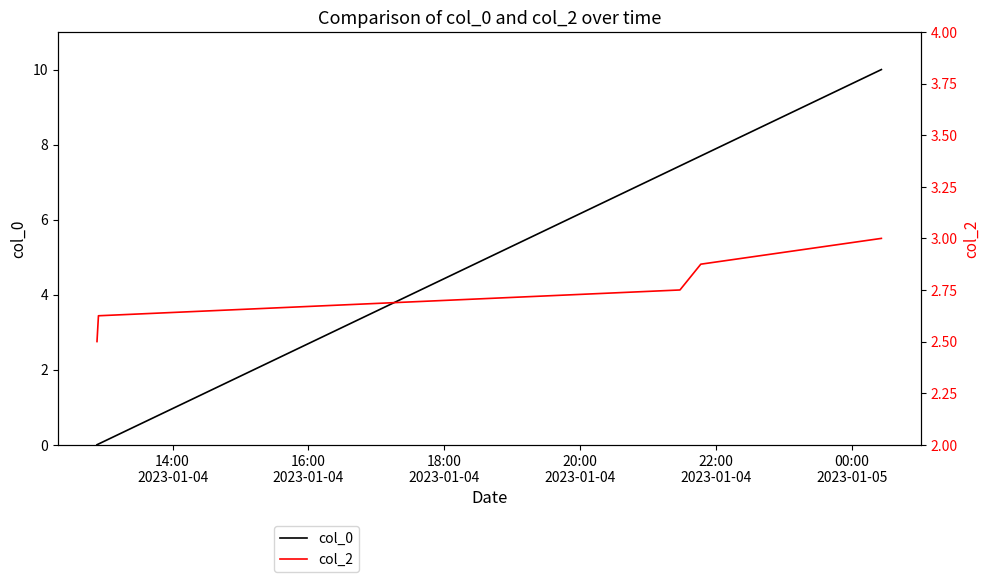

At how many categories does at least one series exceed 3?

3